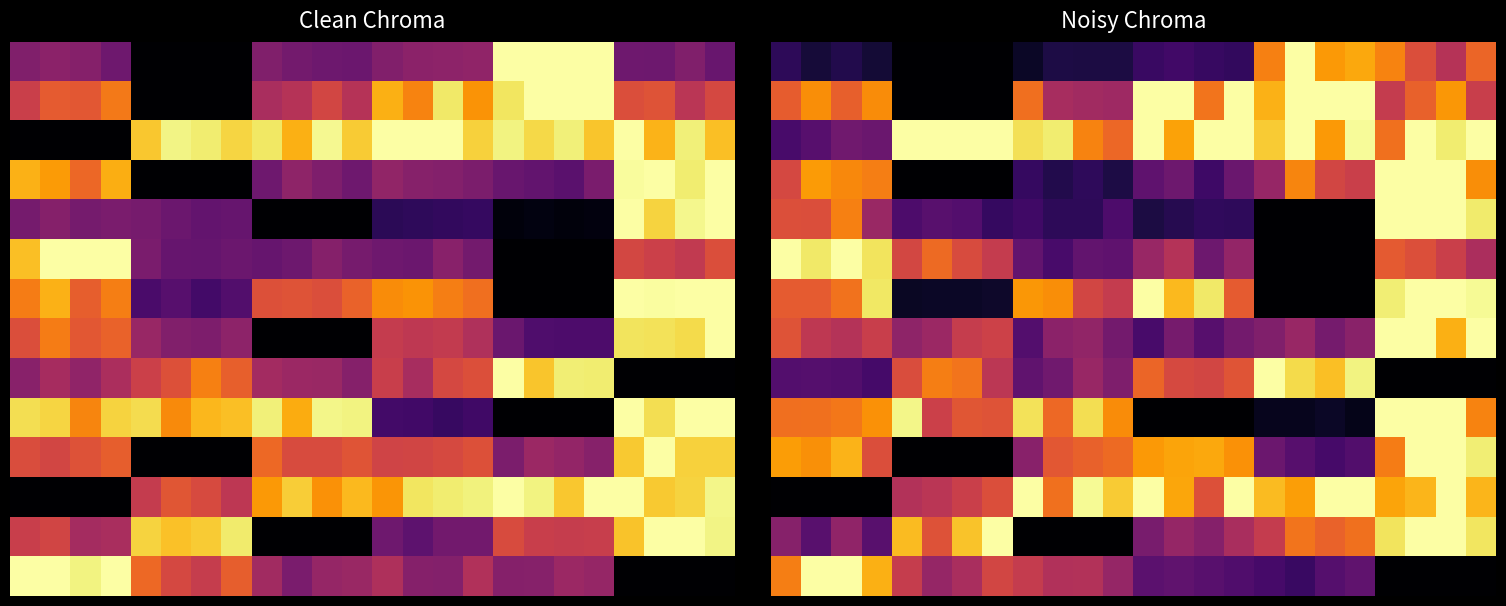

What is the total value across all series at 16?

6.1